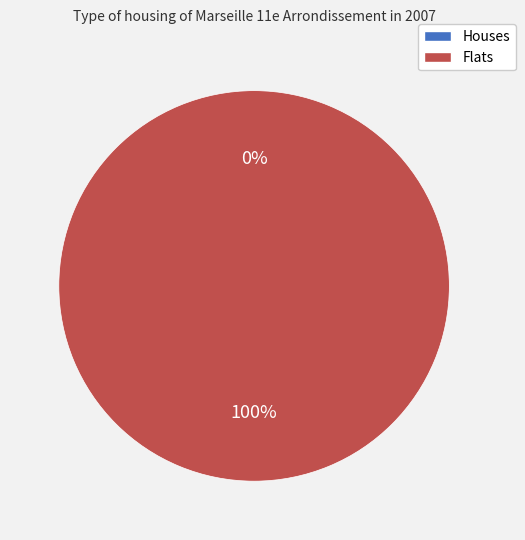

The 1642507401 slice represents 100% of the pie. True or false?

True